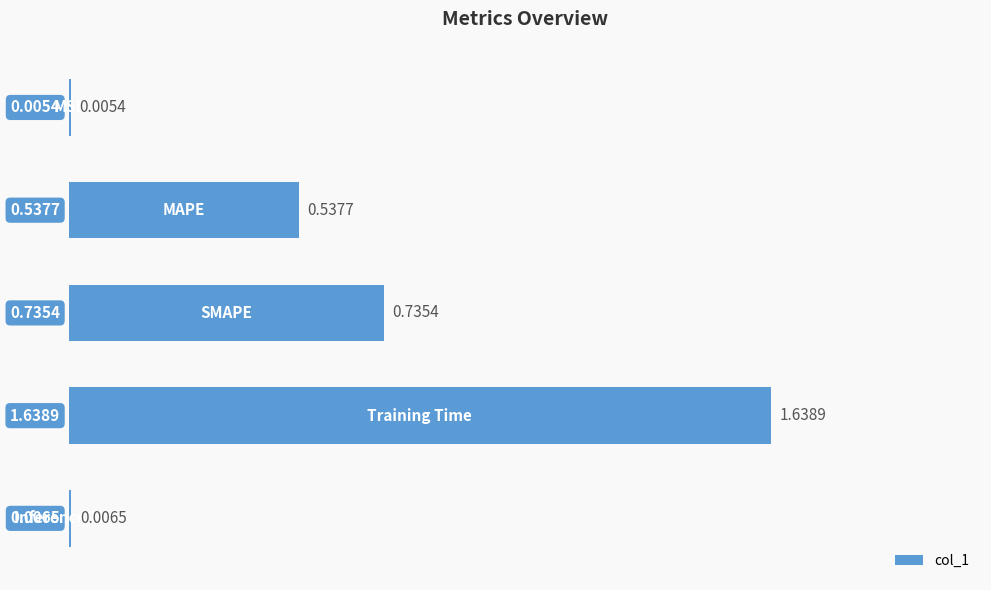

What is the sum of all values?

2.9